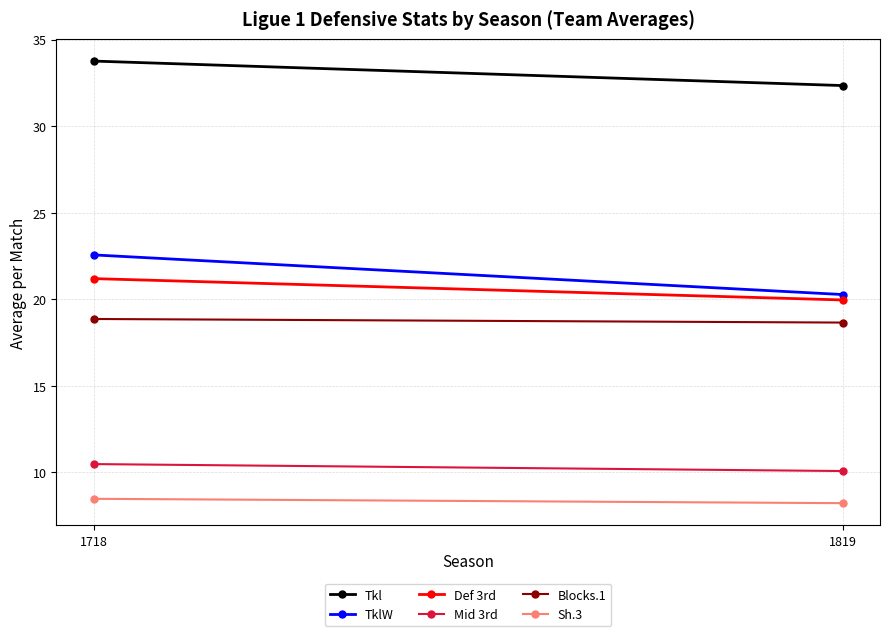

Where is Tkl nearest to the value 33?

1819